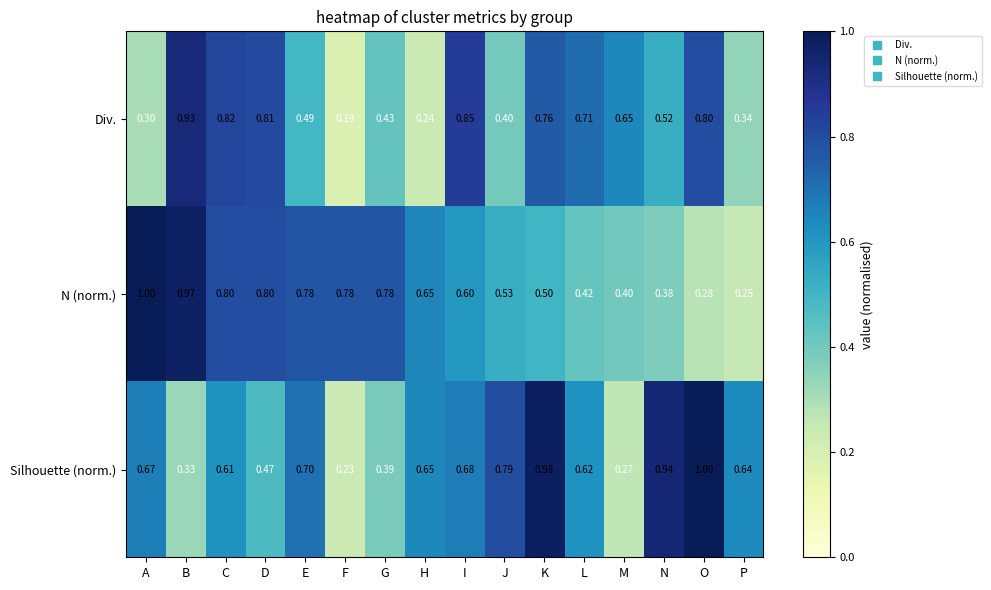

Rank the categories by Div. value from highest to lowest.

B, I, C, D, O, K, L, M, N, E, G, J, P, A, H, F